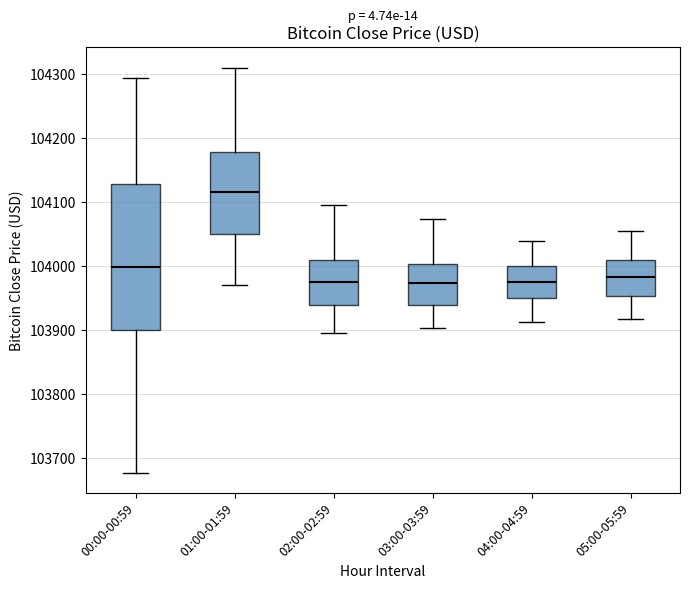

Which box is the tallest, from its lower edge to its upper edge?

00:00-00:59